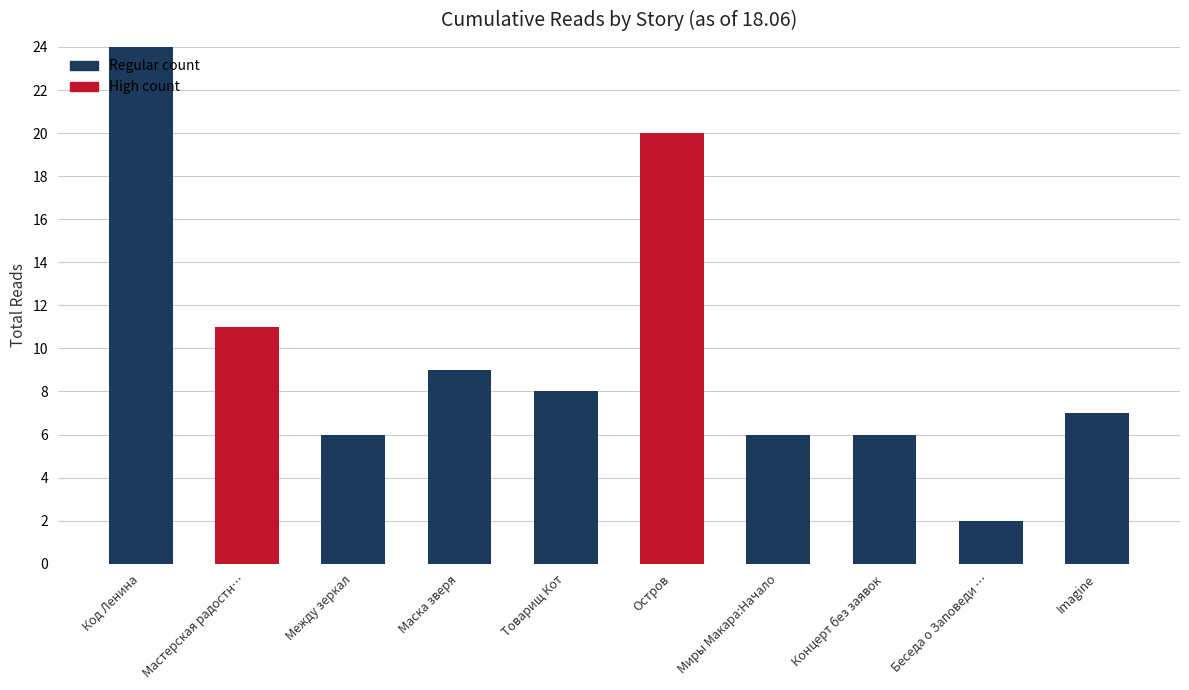

List the labels in order of value, smallest first.

Беседа о Заповеди …, Между зеркал, Миры Макара:Начало, Концерт без заявок, Imagine, Товарищ Кот, Маска зверя, Мастерская радостн…, Остров, Код Ленина